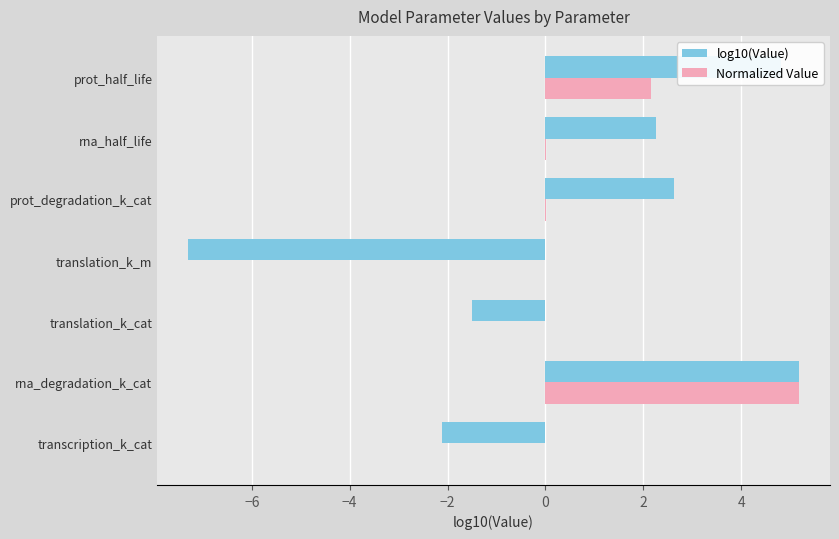

True or false: Normalized Value has a value of 8.3 at rna_degradation_k_cat.

False